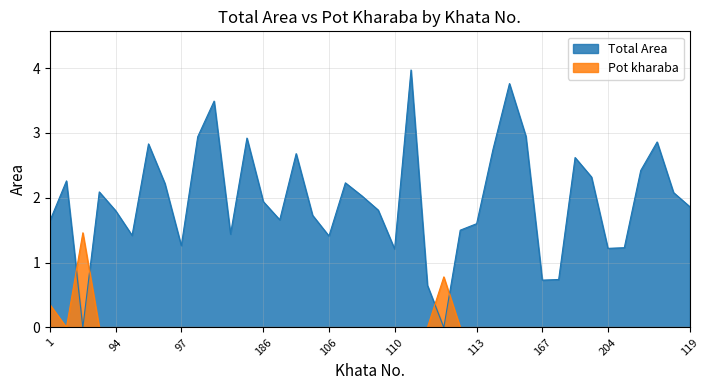

What are all the series names shown in the legend?

Total Area, Pot kharaba